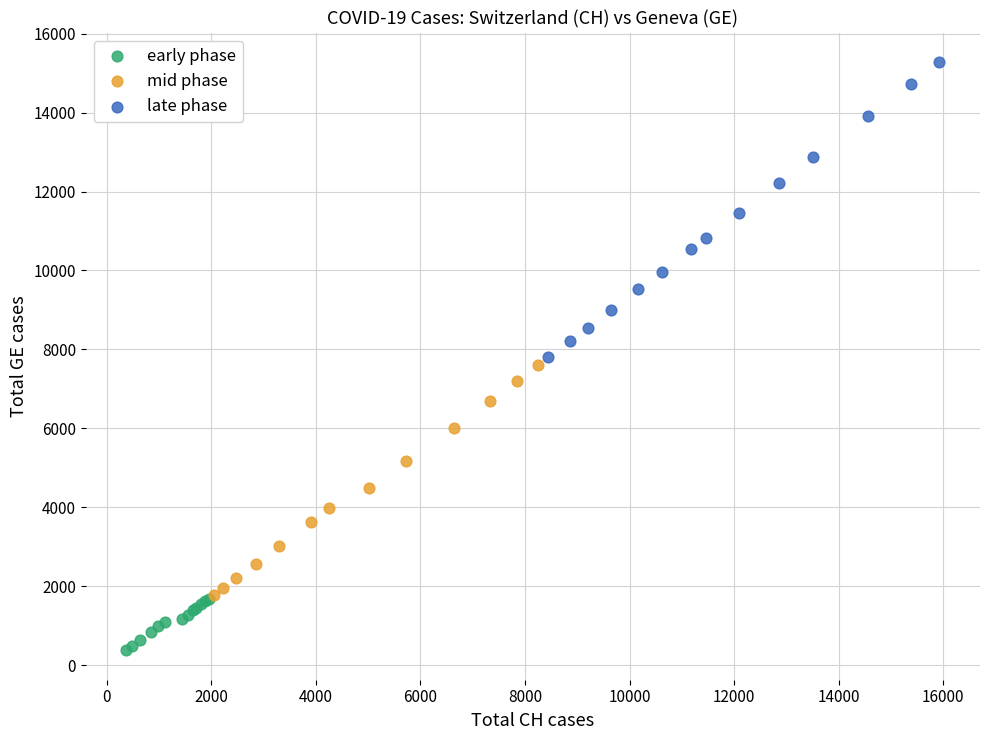

Which series has the largest Y range (max minus min)?

late phase